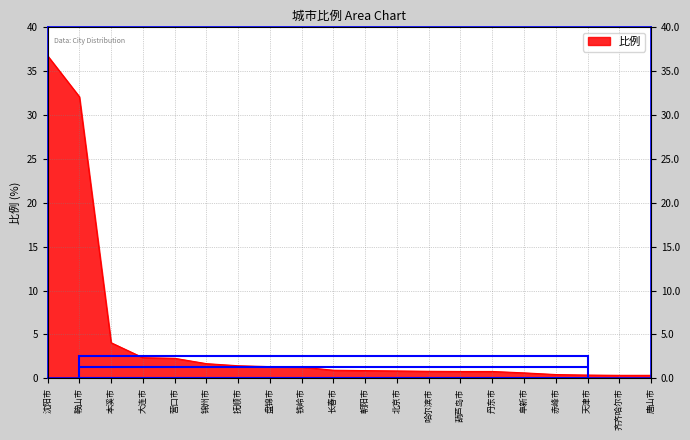

What is the label of the 19th point from the left?

齐齐哈尔市